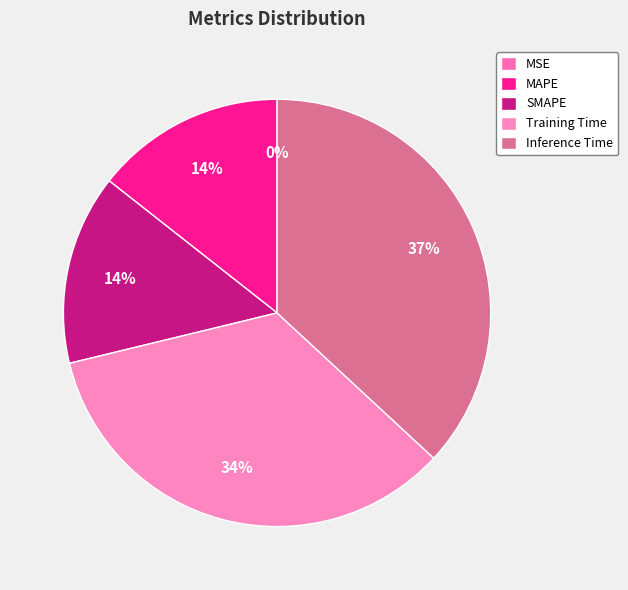

Does Training Time represent more than half of the total?

No